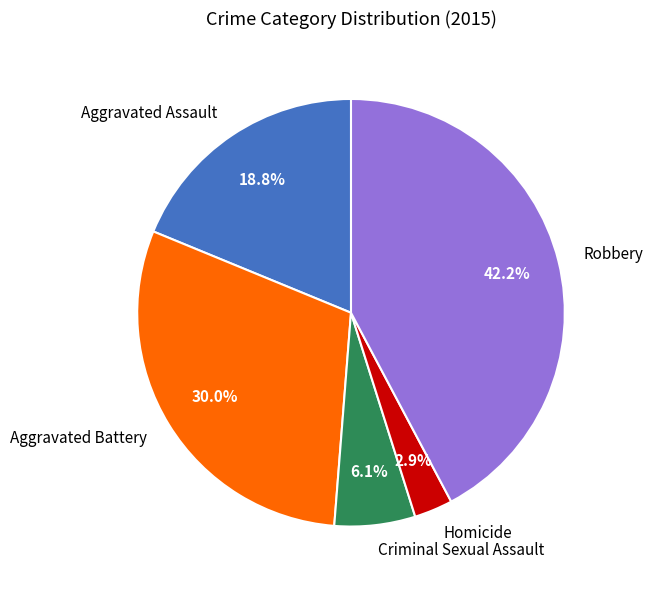

Rank the categories by value from lowest to highest.

Homicide, Criminal Sexual Assault, Aggravated Assault, Aggravated Battery, Robbery